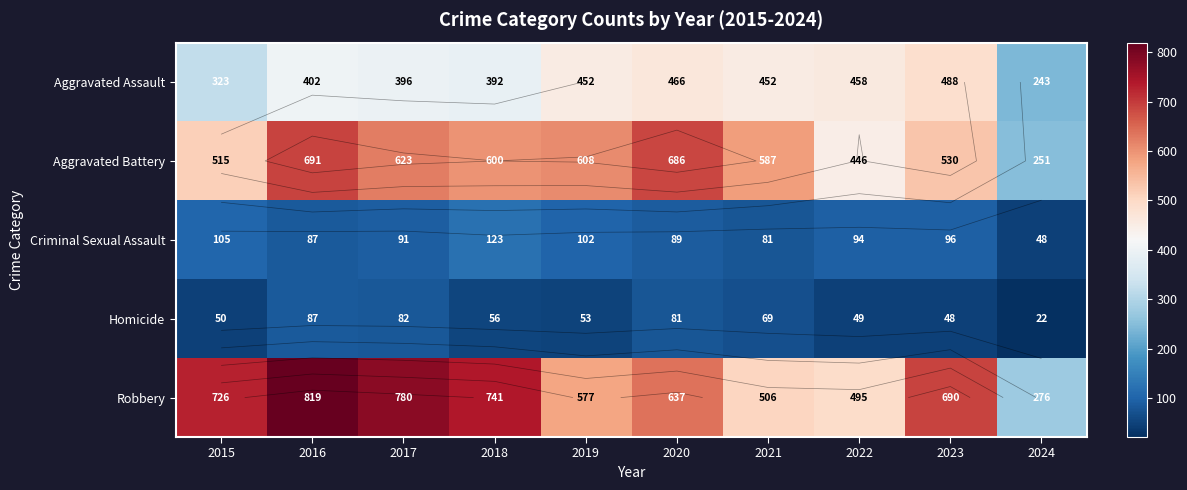

What is the average value of the Criminal Sexual Assault series?

92